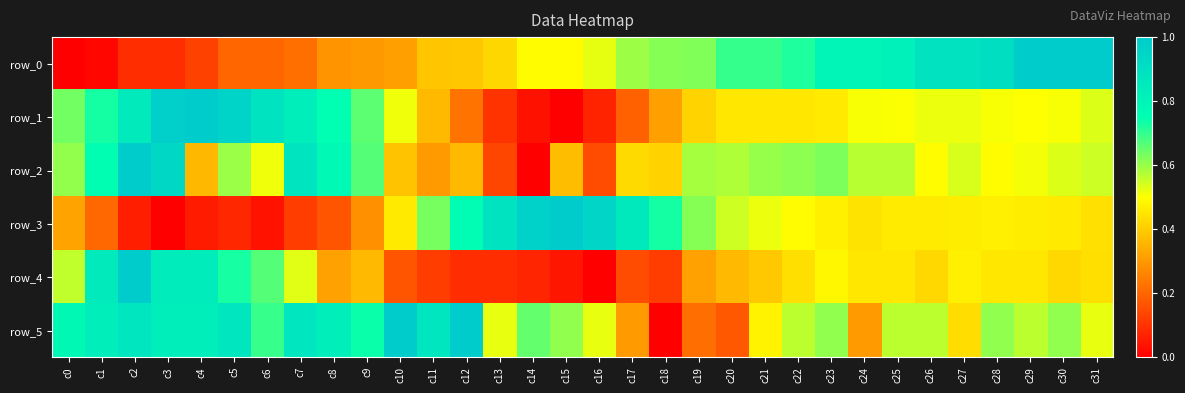

True or false: row_2 has a value of 0.2 at c19.

False